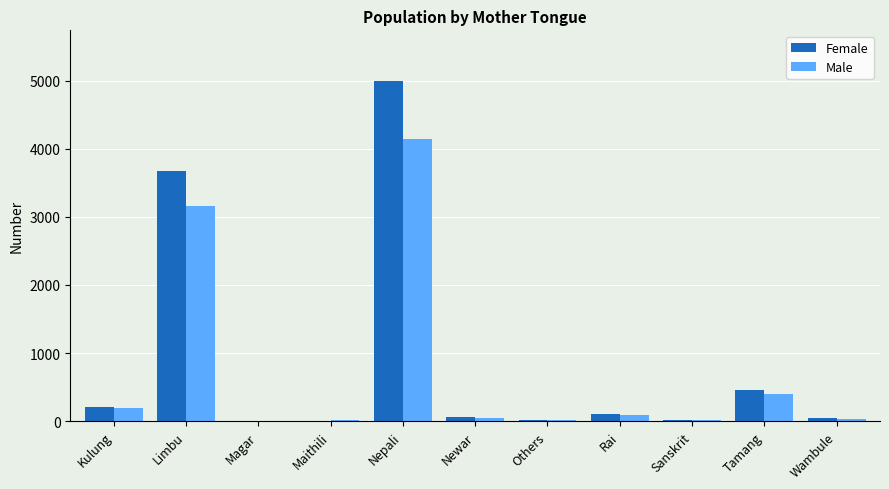

How many data points does each series have?

11